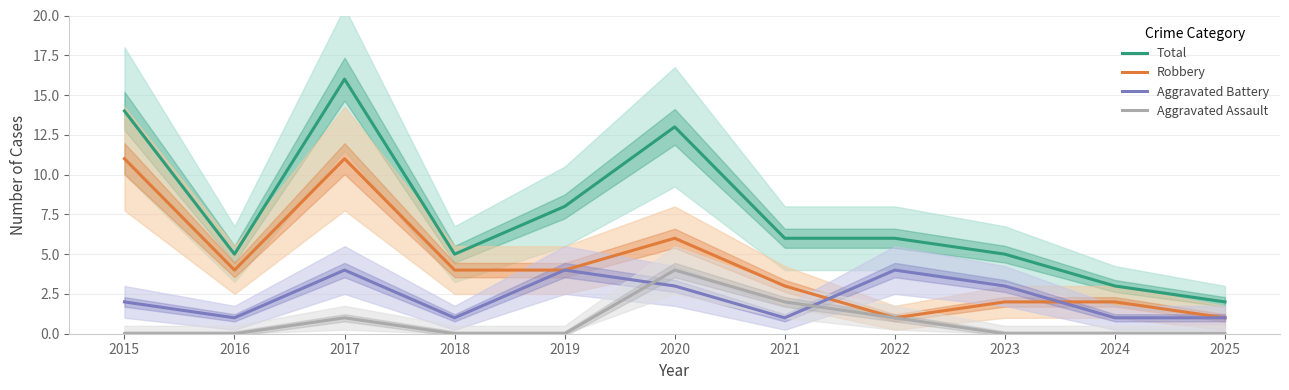

What is the total value across all series at 2019?

16